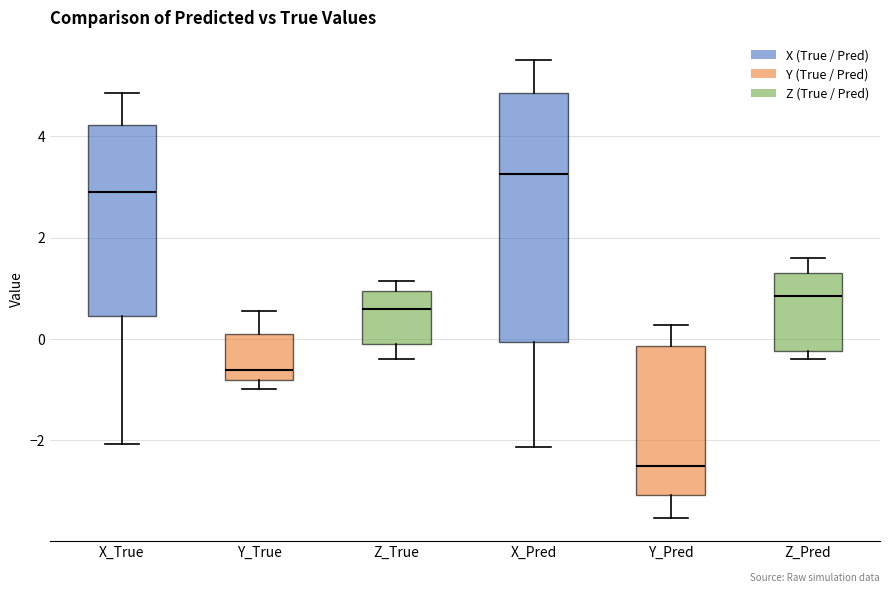

Reading left to right, read every box against the y-axis: the position of its median line, the range the box covers, and the ends of its whiskers. The values are not printed on the chart, so give them approximately, as read against the axis.

X_True: median 2.8, box 0.4 to 4.2, whiskers -2.0 to 4.8
Y_True: median -0.6, box -0.8 to 0.0, whiskers -1.0 to 0.6
Z_True: median 0.6, box -0.2 to 1.0, whiskers -0.4 to 1.2
X_Pred: median 3.2, box 0.0 to 4.8, whiskers -2.2 to 5.4
Y_Pred: median -2.6, box -3.0 to -0.2, whiskers -3.6 to 0.2
Z_Pred: median 0.8, box -0.2 to 1.4, whiskers -0.4 to 1.6